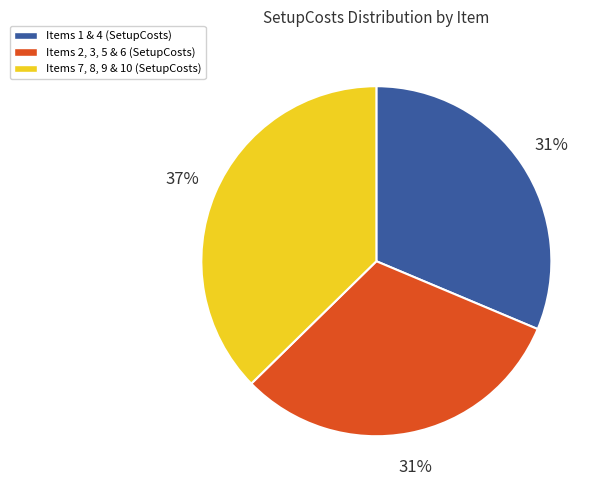

Is there any slice that represents more than half of the pie?

No